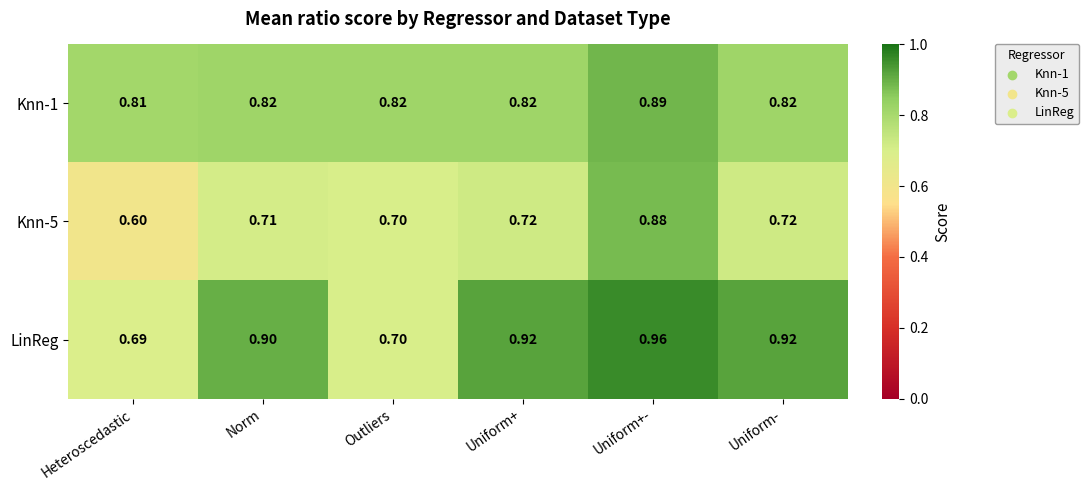

Which category has the lowest value in the Knn-1 series?

Heteroscedastic